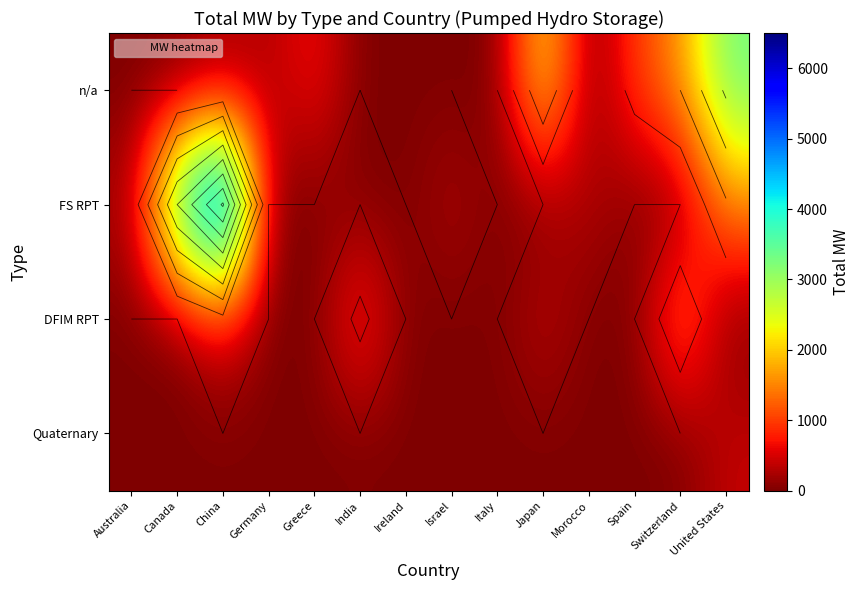

What is the difference between the highest and lowest values at Australia?

250